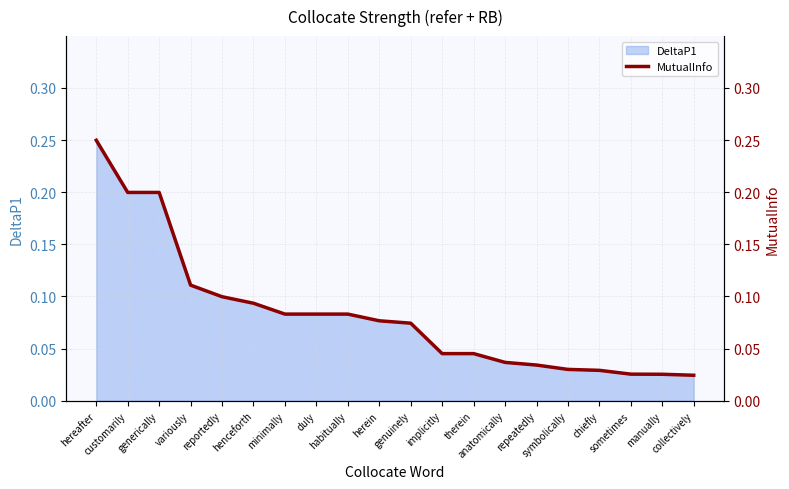

What is the difference between the maximum and minimum values?

0.2